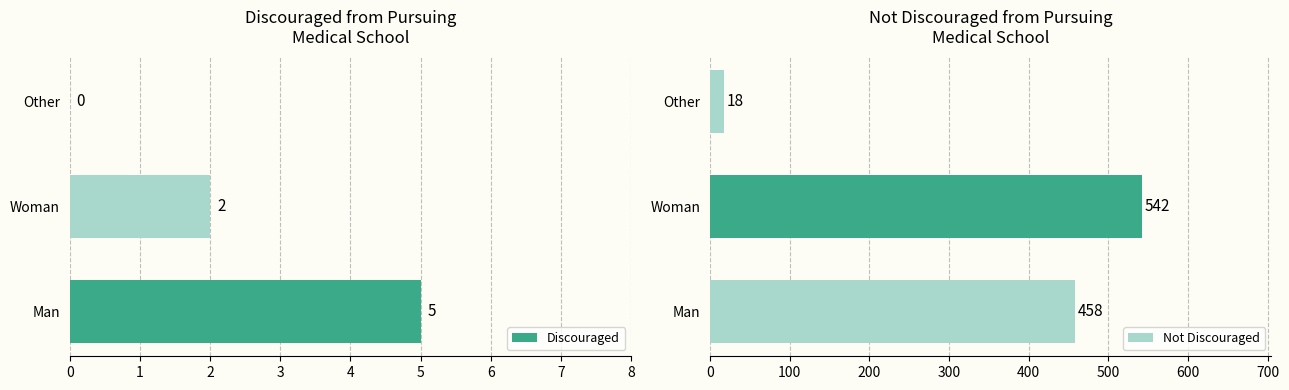

Is it true that Discouraged equals 2 at Woman?

True